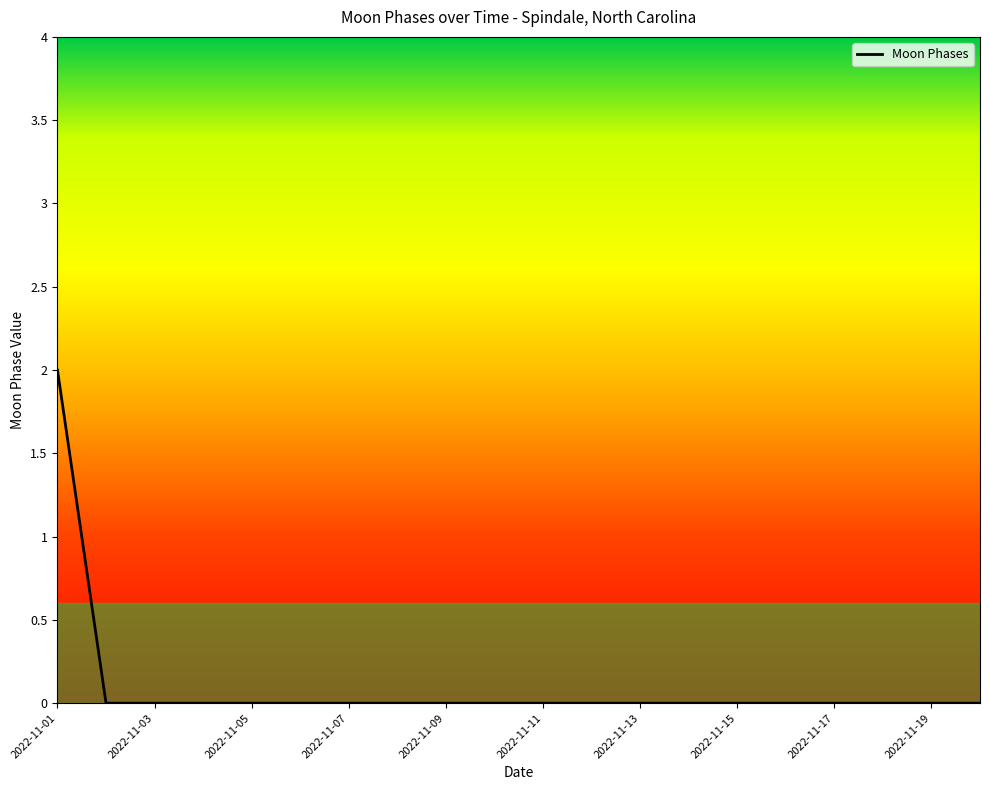

How many lines are shown in the chart?

1